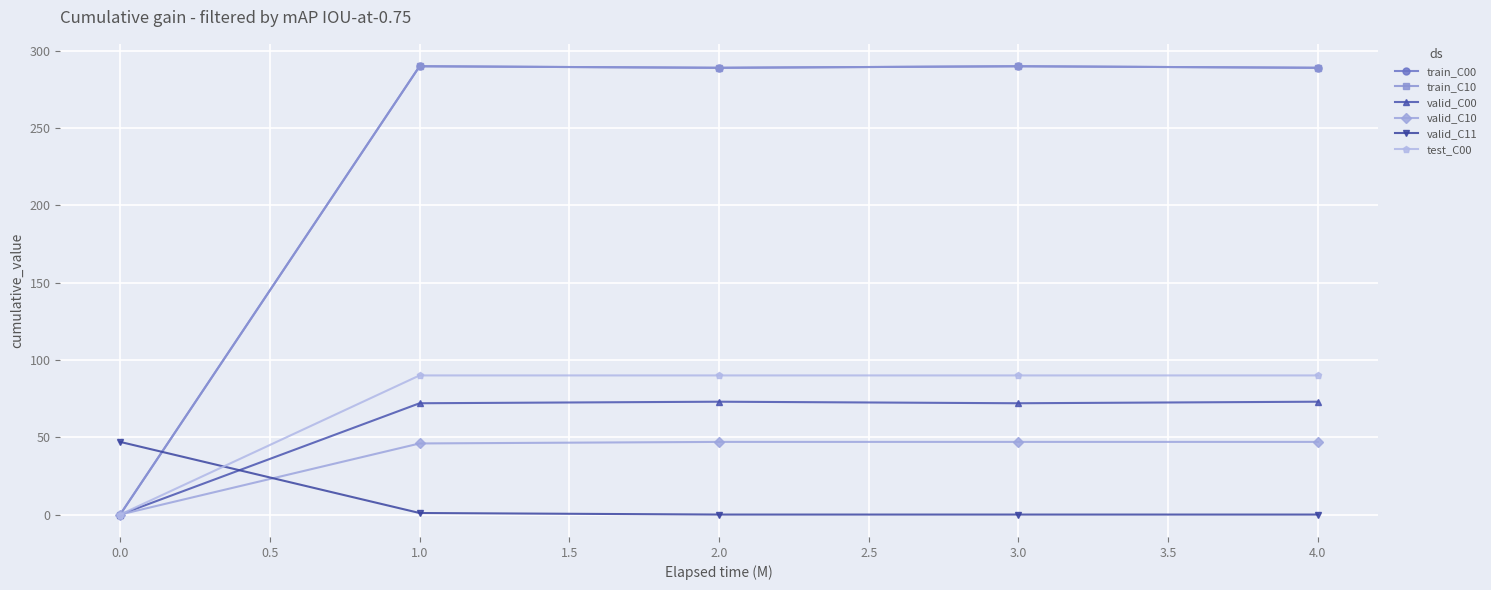

The train_C00 series shows 88 at 3.0. True or false?

False